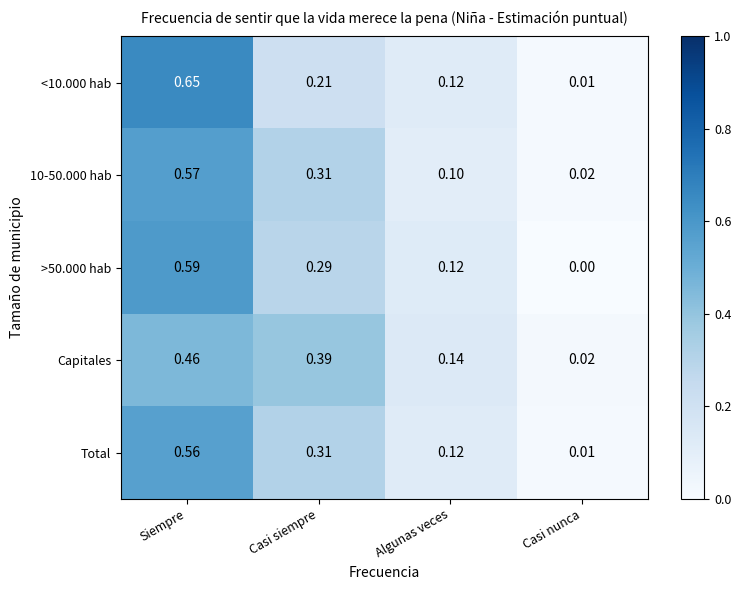

Which series has the largest total across all categories?

Capitales